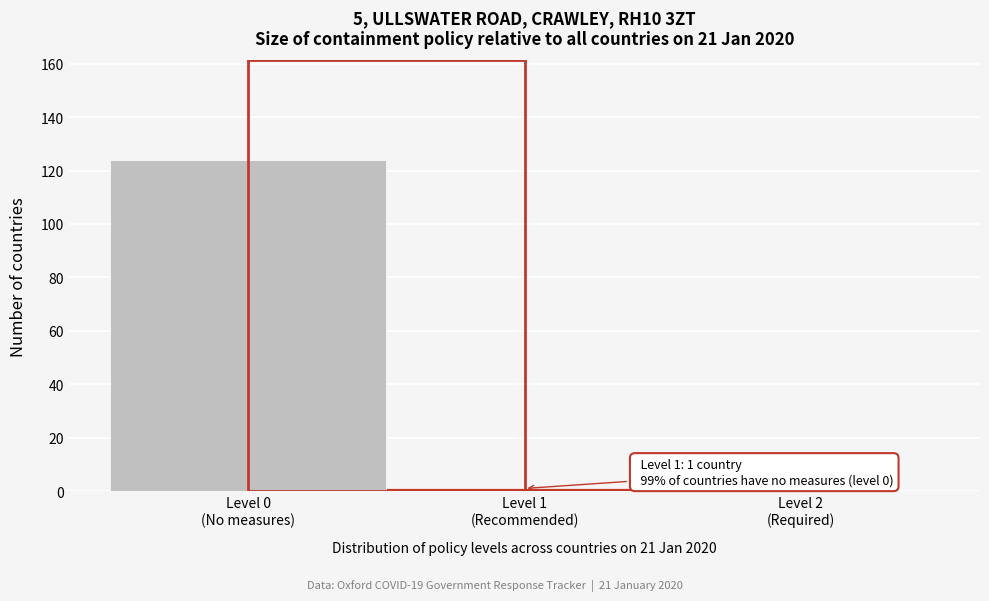

What is the sum of all values?

125